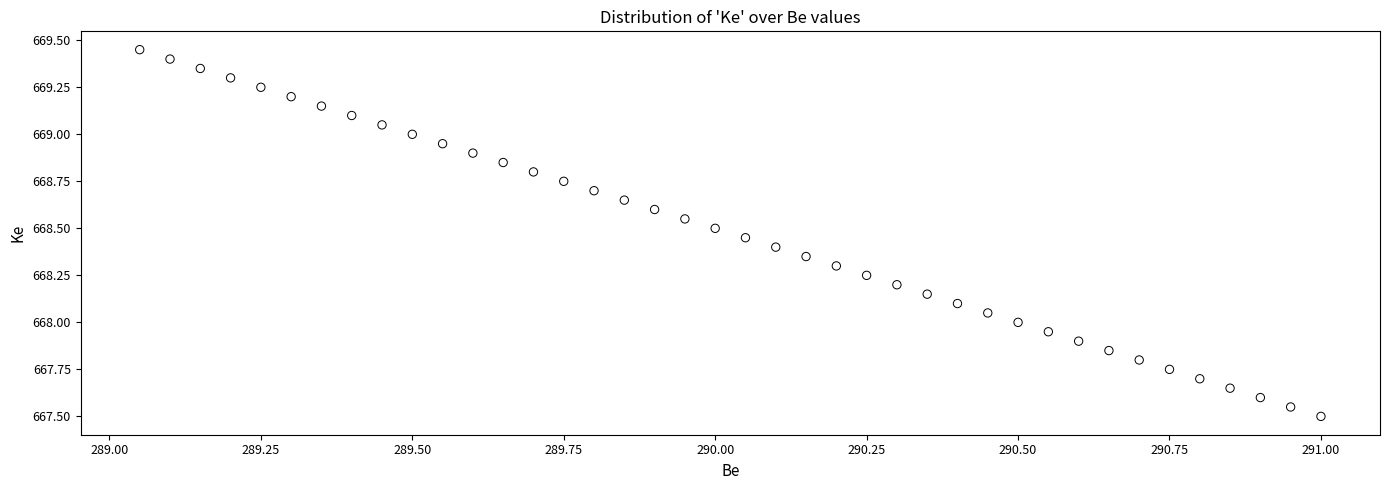

What is the range of X values (max minus min)?

2.0